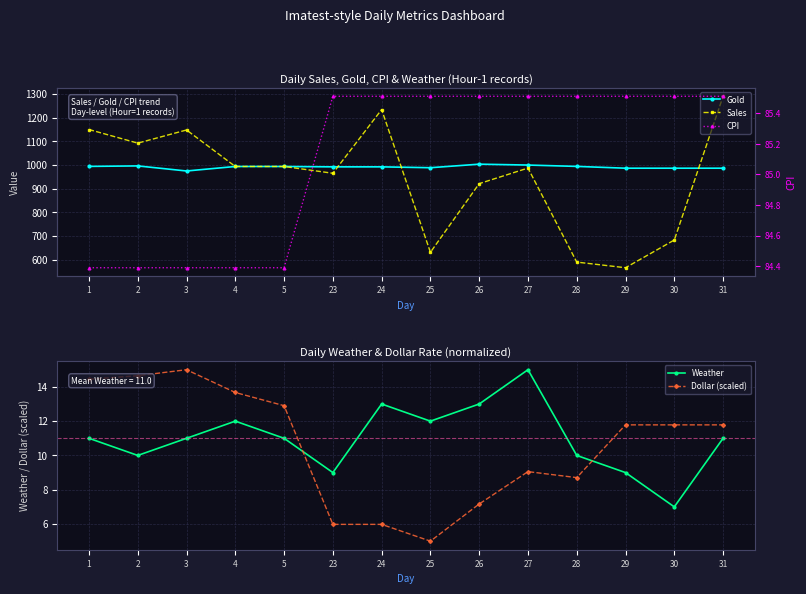

Which series has the largest total across all categories?

Gold